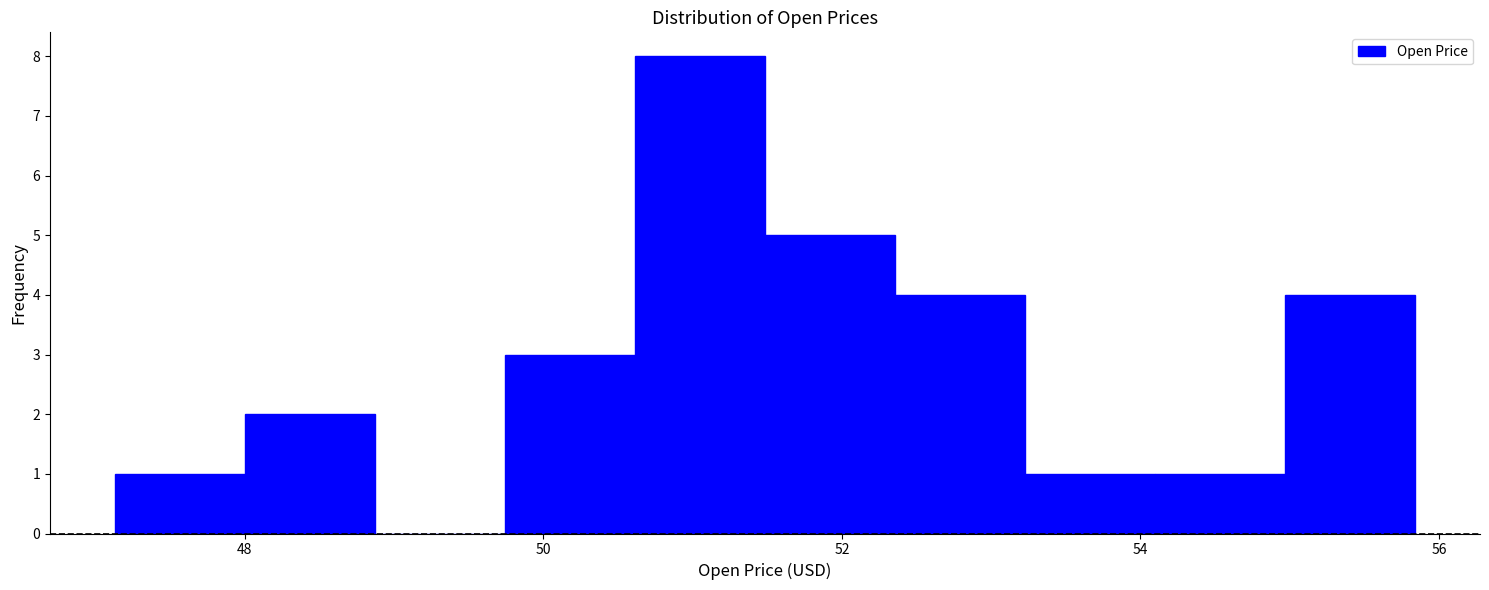

Reading left to right, transcribe this chart: for each bar, give the range it covers on the x-axis and its height. Neither the bar edges nor the heights are printed on the chart, so give them approximately, as read against the axes.

47.2 to 48.0: 1
48.0 to 48.8: 2
48.8 to 49.8: 0
49.8 to 50.6: 3
50.6 to 51.4: 8
51.4 to 52.4: 5
52.4 to 53.2: 4
53.2 to 54.0: 1
54.0 to 55.0: 1
55.0 to 55.8: 4